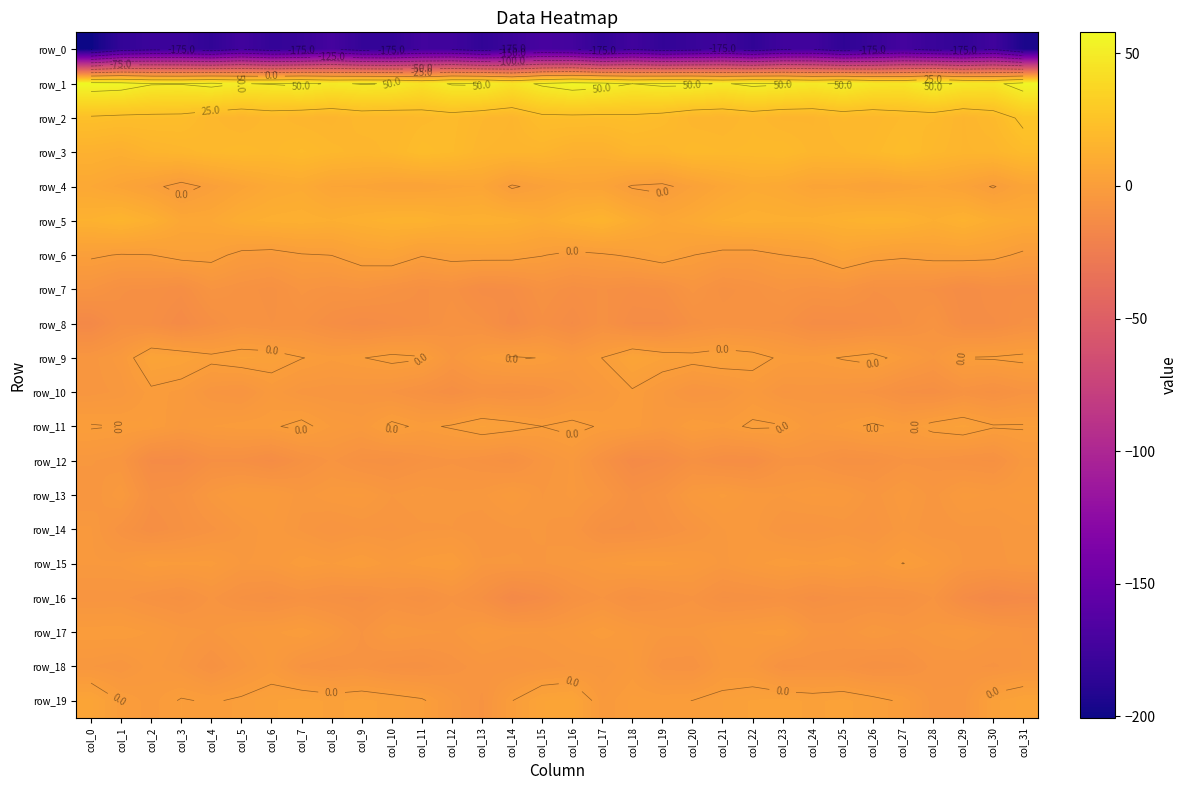

Reading left to right, extract all data points from this chart.

row_0: col_0=-200.5	col_1=-182.7	col_2=-177.9	col_3=-178.0	col_4=-183.8	col_5=-174.2	col_6=-182.0	col_7=-180.0	col_8=-172.1	col_9=-181.6	col_10=-182.8	col_11=-174.1	col_12=-175.0	col_13=-183.6	col_14=-177.5	col_15=-170.4	col_16=-172.9	col_17=-183.1	col_18=-174.8	col_19=-182.6	col_20=-179.7	col_21=-175.4	col_22=-183.9	col_23=-175.2	col_24=-174.4	col_25=-184.6	col_26=-179.3	col_27=-172.5	col_28=-179.1	col_29=-182.6	col_30=-175.0	col_31=-194.6
row_1: col_0=57.9	col_1=56.5	col_2=51.0	col_3=50.6	col_4=53.5	col_5=49.7	col_6=50.7	col_7=52.7	col_8=48.5	col_9=50.7	col_10=50.2	col_11=44.0	col_12=51.1	col_13=51.7	col_14=44.6	col_15=52.1	col_16=56.6	col_17=54.6	col_18=50.0	col_19=52.4	col_20=52.2	col_21=48.9	col_22=52.8	col_23=51.2	col_24=48.1	col_25=52.1	col_26=47.0	col_27=45.7	col_28=53.4	col_29=48.1	col_30=46.5	col_31=56.4
row_2: col_0=23.2	col_1=22.0	col_2=21.8	col_3=21.5	col_4=17.9	col_5=16.2	col_6=18.2	col_7=16.7	col_8=16.0	col_9=18.3	col_10=17.7	col_11=19.1	col_12=20.1	col_13=17.7	col_14=16.4	col_15=21.8	col_16=21.9	col_17=21.7	col_18=22.2	col_19=20.4	col_20=16.8	col_21=16.4	col_22=18.3	col_23=16.2	col_24=16.4	col_25=18.7	col_26=17.9	col_27=19.7	col_28=19.7	col_29=16.4	col_30=19.1	col_31=27.2
row_3: col_0=13.7	col_1=12.3	col_2=15.6	col_3=16.7	col_4=18.3	col_5=19.1	col_6=18.2	col_7=19.8	col_8=18.0	col_9=16.8	col_10=17.9	col_11=21.2	col_12=19.7	col_13=16.5	col_14=15.9	col_15=15.9	col_16=13.1	col_17=12.9	col_18=16.5	col_19=16.7	col_20=19.2	col_21=18.5	col_22=18.8	col_23=19.6	col_24=16.9	col_25=17.3	col_26=18.9	col_27=21.4	col_28=18.2	col_29=16.3	col_30=16.7	col_31=20.0
row_4: col_0=7.4	col_1=4.7	col_2=1.7	col_3=-2.4	col_4=1.4	col_5=4.7	col_6=7.9	col_7=9.0	col_8=5.2	col_9=5.1	col_10=3.5	col_11=3.4	col_12=4.9	col_13=5.5	col_14=-0.8	col_15=2.1	col_16=4.6	col_17=4.1	col_18=-0.6	col_19=-1.5	col_20=2.5	col_21=6.1	col_22=8.9	col_23=7.8	col_24=4.7	col_25=4.9	col_26=2.9	col_27=4.1	col_28=5.7	col_29=3.4	col_30=-0.5	col_31=4.4
row_5: col_0=13.7	col_1=15.9	col_2=12.7	col_3=7.1	col_4=7.4	col_5=10.8	col_6=12.1	col_7=12.7	col_8=11.6	col_9=13.0	col_10=14.5	col_11=14.5	col_12=12.4	col_13=13.0	col_14=12.2	col_15=9.8	col_16=13.0	col_17=15.4	col_18=10.5	col_19=6.4	col_20=8.6	col_21=11.5	col_22=12.7	col_23=12.0	col_24=12.1	col_25=13.5	col_26=14.8	col_27=14.2	col_28=11.5	col_29=14.0	col_30=10.8	col_31=9.1
row_6: col_0=0.9	col_1=-0.4	col_2=-0.1	col_3=2.0	col_4=1.8	col_5=-1.6	col_6=-2.3	col_7=-0.5	col_8=0.1	col_9=3.1	col_10=3.9	col_11=0.4	col_12=2.1	col_13=2.2	col_14=2.0	col_15=0.3	col_16=-1.6	col_17=-0.7	col_18=0.8	col_19=3.0	col_20=0.1	col_21=-2.0	col_22=-2.2	col_23=-0.1	col_24=0.9	col_25=4.5	col_26=2.1	col_27=1.0	col_28=2.0	col_29=2.6	col_30=1.7	col_31=-1.2
row_7: col_0=-6.7	col_1=-9.7	col_2=-9.9	col_3=-11.3	col_4=-6.6	col_5=-8.1	col_6=-9.3	col_7=-6.3	col_8=-7.5	col_9=-6.8	col_10=-8.4	col_11=-9.9	col_12=-9.1	col_13=-12.4	col_14=-11.7	col_15=-8.5	col_16=-10.5	col_17=-9.6	col_18=-10.7	col_19=-10.0	col_20=-6.3	col_21=-9.2	col_22=-8.1	col_23=-6.5	col_24=-7.5	col_25=-6.9	col_26=-9.6	col_27=-9.3	col_28=-10.1	col_29=-12.8	col_30=-10.9	col_31=-11.0
row_8: col_0=-15.3	col_1=-10.0	col_2=-10.7	col_3=-13.9	col_4=-10.3	col_5=-7.8	col_6=-8.7	col_7=-8.5	col_8=-10.9	col_9=-12.8	col_10=-11.6	col_11=-10.3	col_12=-7.9	col_13=-9.2	col_14=-13.7	col_15=-10.1	col_16=-12.9	col_17=-9.1	col_18=-12.8	col_19=-12.9	col_20=-9.2	col_21=-7.9	col_22=-8.5	col_23=-9.0	col_24=-12.3	col_25=-12.4	col_26=-11.2	col_27=-9.7	col_28=-7.0	col_29=-12.2	col_30=-11.9	col_31=-9.5
row_9: col_0=-5.2	col_1=-3.1	col_2=4.4	col_3=3.5	col_4=1.3	col_5=2.6	col_6=2.2	col_7=0.2	col_8=-1.3	col_9=-0.2	col_10=1.3	col_11=0.5	col_12=-4.9	col_13=-1.4	col_14=0.5	col_15=-0.2	col_16=-3.0	col_17=0.1	col_18=4.6	col_19=2.5	col_20=1.5	col_21=2.6	col_22=1.7	col_23=-0.8	col_24=-1.2	col_25=0.3	col_26=1.6	col_27=-1.7	col_28=-4.6	col_29=0.2	col_30=0.4	col_31=1.2
row_10: col_0=-5.3	col_1=-4.4	col_2=-0.9	col_3=-2.2	col_4=-5.7	col_5=-6.7	col_6=-2.9	col_7=-5.2	col_8=-5.7	col_9=-5.8	col_10=-6.8	col_11=-8.7	col_12=-10.8	col_13=-8.4	col_14=-9.2	col_15=-8.1	col_16=-5.1	col_17=-3.3	col_18=-0.5	col_19=-3.6	col_20=-6.7	col_21=-5.7	col_22=-2.9	col_23=-5.9	col_24=-5.6	col_25=-6.2	col_26=-7.3	col_27=-9.8	col_28=-10.5	col_29=-7.7	col_30=-9.3	col_31=-7.1
row_11: col_0=0.4	col_1=-0.1	col_2=-0.5	col_3=-3.0	col_4=-1.7	col_5=-0.9	col_6=-0.6	col_7=1.3	col_8=-1.9	col_9=-2.9	col_10=1.1	col_11=-0.9	col_12=0.5	col_13=2.6	col_14=1.5	col_15=0.0	col_16=1.2	col_17=-0.5	col_18=-1.0	col_19=-3.6	col_20=-0.4	col_21=-1.4	col_22=0.7	col_23=0.3	col_24=-3.0	col_25=-1.2	col_26=0.7	col_27=-1.1	col_28=1.5	col_29=2.8	col_30=0.4	col_31=0.4
row_12: col_0=-4.5	col_1=-5.7	col_2=-13.1	col_3=-13.5	col_4=-10.0	col_5=-10.2	col_6=-12.3	col_7=-9.0	col_8=-6.4	col_9=-8.9	col_10=-9.5	col_11=-7.9	col_12=-6.9	col_13=-8.1	col_14=-9.5	col_15=-5.6	col_16=-3.5	col_17=-8.8	col_18=-13.9	col_19=-12.6	col_20=-9.3	col_21=-11.2	col_22=-11.5	col_23=-7.3	col_24=-7.2	col_25=-9.5	col_26=-9.2	col_27=-7.0	col_28=-7.4	col_29=-8.4	col_30=-9.0	col_31=-4.0
row_13: col_0=-5.7	col_1=-2.8	col_2=-9.3	col_3=-8.2	col_4=-4.0	col_5=-1.8	col_6=-1.9	col_7=-4.3	col_8=-2.8	col_9=-2.4	col_10=-4.7	col_11=-3.6	col_12=-4.5	col_13=-4.0	col_14=-1.9	col_15=-4.7	col_16=-3.4	col_17=-5.2	col_18=-9.3	col_19=-7.2	col_20=-2.8	col_21=-1.4	col_22=-3.1	col_23=-3.7	col_24=-2.5	col_25=-2.8	col_26=-5.3	col_27=-2.9	col_28=-5.2	col_29=-2.2	col_30=-3.0	col_31=-2.3
row_14: col_0=-3.5	col_1=-7.6	col_2=-10.9	col_3=-9.0	col_4=-7.1	col_5=-4.7	col_6=-2.8	col_7=-5.0	col_8=-6.7	col_9=-5.6	col_10=-5.9	col_11=-5.0	col_12=-4.7	col_13=-5.6	col_14=-4.8	col_15=-4.6	col_16=-5.4	col_17=-9.8	col_18=-9.9	col_19=-8.6	col_20=-6.3	col_21=-3.7	col_22=-3.3	col_23=-6.0	col_24=-6.4	col_25=-5.4	col_26=-6.4	col_27=-3.9	col_28=-5.7	col_29=-4.9	col_30=-4.9	col_31=-3.9
row_15: col_0=-3.5	col_1=-3.5	col_2=-0.9	col_3=-1.4	col_4=-1.2	col_5=-3.8	col_6=-3.3	col_7=-0.7	col_8=-1.7	col_9=-0.3	col_10=-2.4	col_11=-0.9	col_12=-0.3	col_13=-4.5	col_14=-4.6	col_15=-4.8	col_16=-3.9	col_17=-2.6	col_18=-1.2	col_19=-1.2	col_20=-2.1	col_21=-4.0	col_22=-2.2	col_23=-0.8	col_24=-1.6	col_25=-0.7	col_26=-2.5	col_27=0.1	col_28=-1.9	col_29=-4.8	col_30=-5.1	col_31=-4.2
row_16: col_0=-6.3	col_1=-6.2	col_2=-8.0	col_3=-9.3	col_4=-6.5	col_5=-8.9	col_6=-10.1	col_7=-8.5	col_8=-9.6	col_9=-10.2	col_10=-8.3	col_11=-9.5	col_12=-6.9	col_13=-9.7	col_14=-14.9	col_15=-12.8	col_16=-8.6	col_17=-6.7	col_18=-9.4	col_19=-8.1	col_20=-6.9	col_21=-9.9	col_22=-9.5	col_23=-8.5	col_24=-10.4	col_25=-9.2	col_26=-8.9	col_27=-8.9	col_28=-6.6	col_29=-12.6	col_30=-15.3	col_31=-13.9
row_17: col_0=-0.8	col_1=-0.6	col_2=-1.9	col_3=-3.9	col_4=-4.8	col_5=-2.9	col_6=-2.1	col_7=-0.6	col_8=-3.2	col_9=-6.8	col_10=-3.5	col_11=-4.3	col_12=-4.9	col_13=-2.5	col_14=-3.5	col_15=-3.7	col_16=-2.8	col_17=-0.8	col_18=-2.8	col_19=-4.3	col_20=-4.3	col_21=-2.4	col_22=-1.6	col_23=-0.9	col_24=-5.3	col_25=-5.8	col_26=-3.5	col_27=-4.8	col_28=-3.8	col_29=-2.8	col_30=-4.6	col_31=-5.8
row_18: col_0=-4.6	col_1=-5.7	col_2=-3.0	col_3=-4.9	col_4=-8.5	col_5=-5.2	col_6=-2.4	col_7=-7.1	col_8=-8.1	col_9=-7.2	col_10=-9.2	col_11=-9.5	col_12=-7.6	col_13=-5.9	col_14=-6.7	col_15=-5.4	col_16=-4.5	col_17=-4.8	col_18=-2.4	col_19=-7.4	col_20=-7.8	col_21=-3.3	col_22=-3.8	col_23=-8.1	col_24=-7.7	col_25=-7.8	col_26=-9.7	col_27=-9.1	col_28=-6.2	col_29=-6.3	col_30=-7.0	col_31=-5.6
row_19: col_0=4.8	col_1=-0.3	col_2=-2.4	col_3=0.4	col_4=-0.5	col_5=0.7	col_6=2.2	col_7=3.1	col_8=2.1	col_9=2.8	col_10=1.9	col_11=0.6	col_12=-3.7	col_13=-7.0	col_14=-0.1	col_15=4.3	col_16=5.0	col_17=-2.6	col_18=-0.3	col_19=-0.5	col_20=0.0	col_21=1.4	col_22=2.5	col_23=2.9	col_24=2.1	col_25=2.9	col_26=1.3	col_27=-0.7	col_28=-5.5	col_29=-5.2	col_30=2.0	col_31=3.9